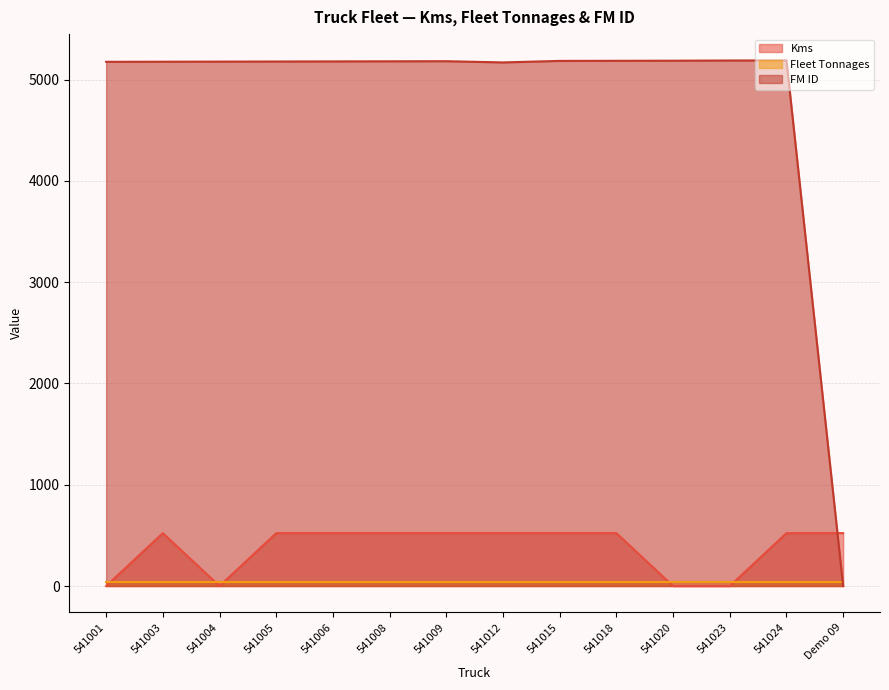

What position from the left is 541020?

11